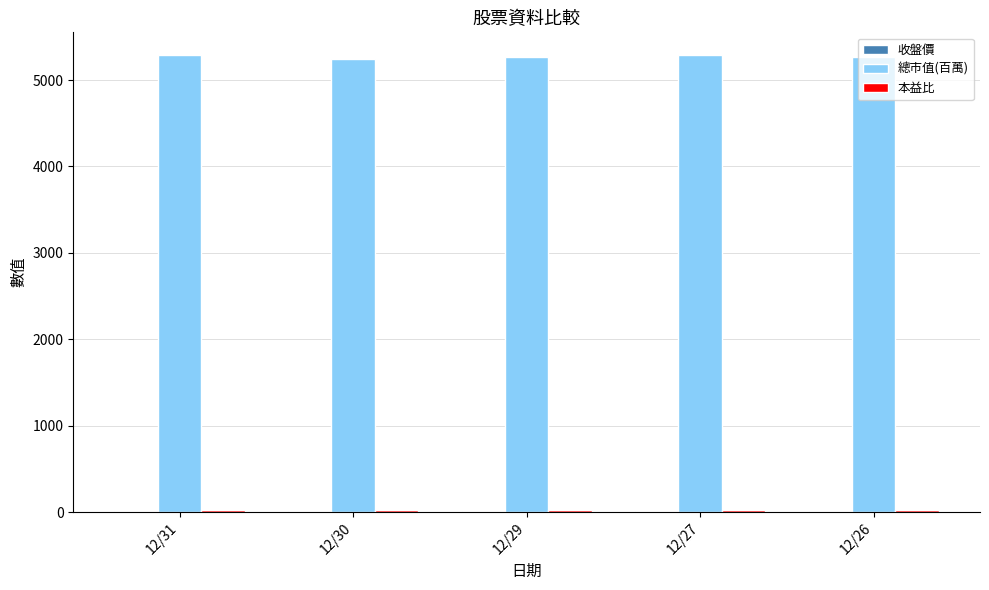

Which series has the largest total across all categories?

總市值(百萬)